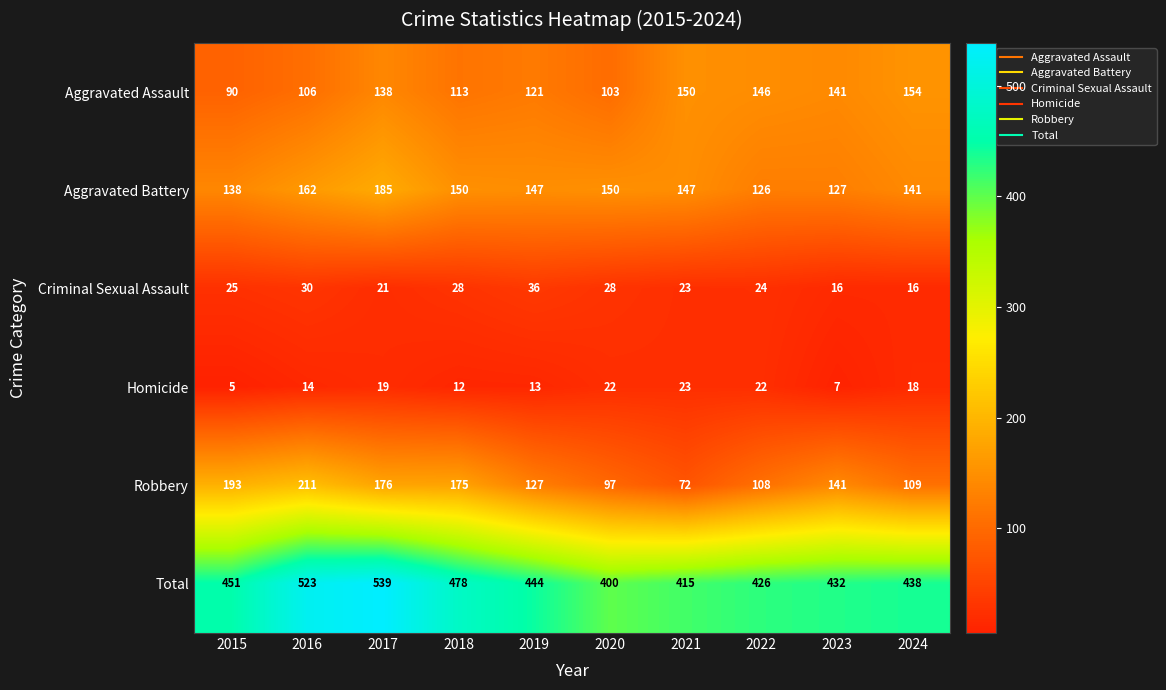

Where is Criminal Sexual Assault nearest to the value 26?

2015